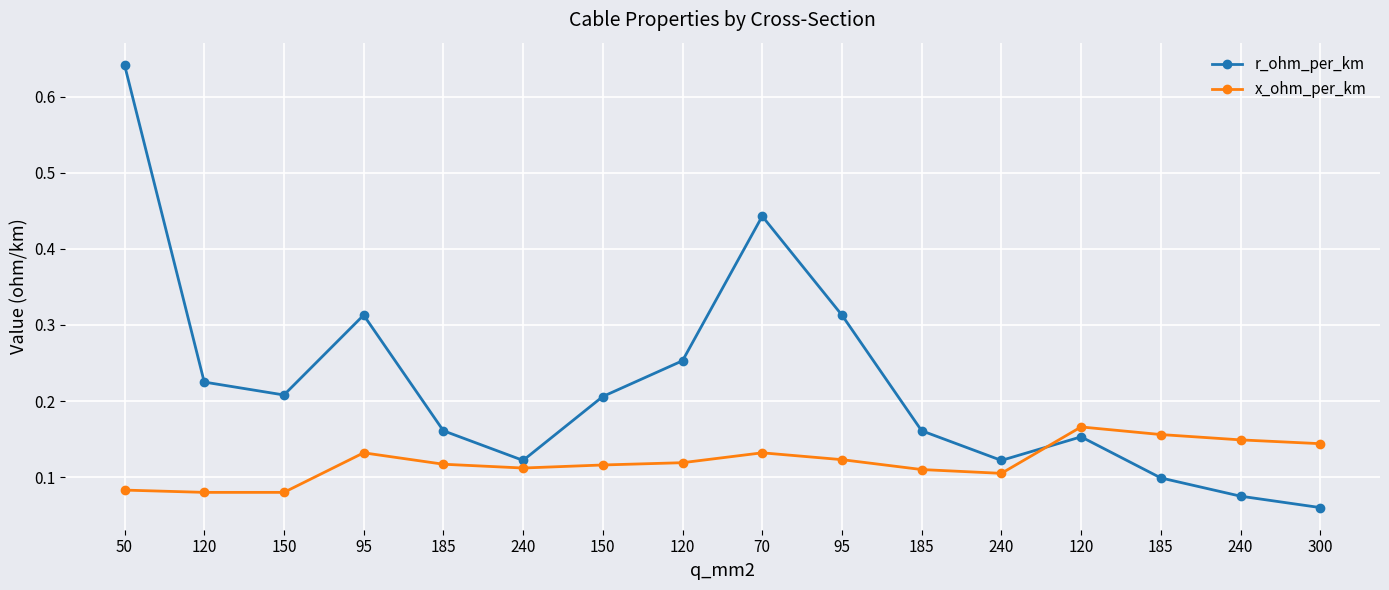

What is the label of the 7th point from the right?

95